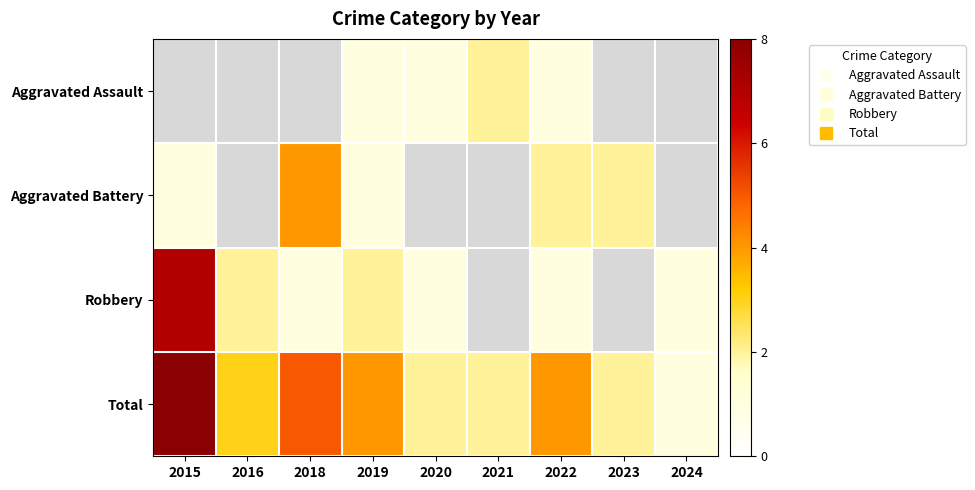

At 2019, list the series in order from smallest to largest.

Aggravated Assault, Aggravated Battery, Robbery, Total